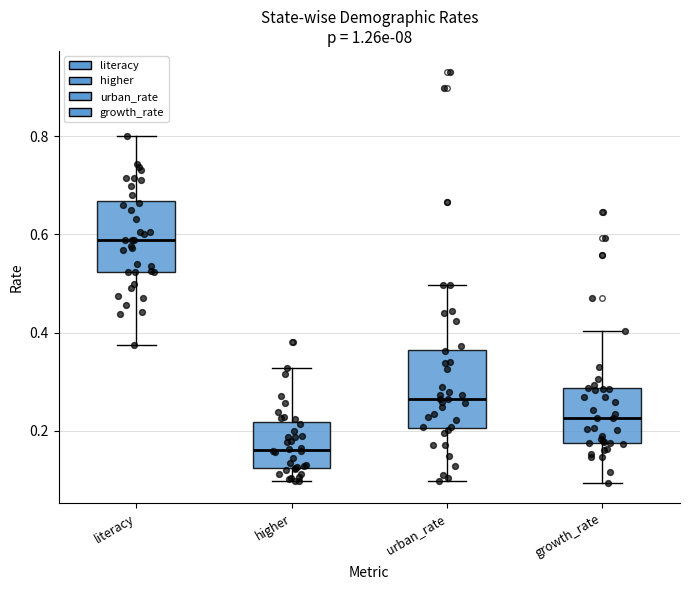

Reading left to right, read every box against the y-axis: the position of its median line, the range the box covers, and the ends of its whiskers. The values are not printed on the chart, so give them approximately, as read against the axis.

literacy: median 0.58, box 0.52 to 0.66, whiskers 0.38 to 0.80
higher: median 0.16, box 0.12 to 0.22, whiskers 0.10 to 0.32
urban_rate: median 0.26, box 0.20 to 0.36, whiskers 0.10 to 0.50
growth_rate: median 0.22, box 0.18 to 0.28, whiskers 0.10 to 0.40